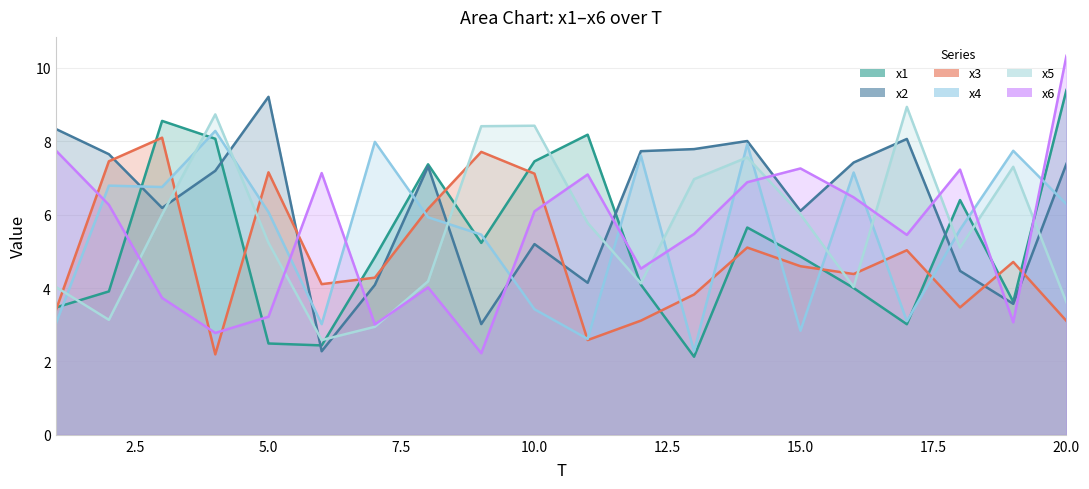

Reading left to right, what are all the values shown in this chart?

x1: 1=3.5	2=3.9	3=8.6	4=8.1	5=2.5	6=2.4	7=4.8	8=7.4	9=5.2	10=7.5	11=8.2	12=4.1	13=2.1	14=5.6	15=4.9	16=4.0	17=3.0	18=6.4	19=3.6	20=9.4
x2: 1=8.3	2=7.6	3=6.2	4=7.2	5=9.2	6=2.3	7=4.1	8=7.3	9=3.0	10=5.2	11=4.1	12=7.7	13=7.8	14=8.0	15=6.1	16=7.4	17=8.1	18=4.5	19=3.6	20=7.4
x3: 1=3.4	2=7.5	3=8.1	4=2.2	5=7.2	6=4.1	7=4.3	8=6.2	9=7.7	10=7.1	11=2.6	12=3.1	13=3.8	14=5.1	15=4.6	16=4.4	17=5.0	18=3.5	19=4.7	20=3.1
x4: 1=3.0	2=6.8	3=6.8	4=8.3	5=6.1	6=3.0	7=8.0	8=5.9	9=5.5	10=3.4	11=2.6	12=7.6	13=2.3	14=7.9	15=2.8	16=7.1	17=3.1	18=5.6	19=7.7	20=6.3
x5: 1=4.0	2=3.1	3=6.0	4=8.7	5=5.2	6=2.6	7=2.9	8=4.2	9=8.4	10=8.4	11=5.8	12=4.1	13=7.0	14=7.6	15=6.0	16=4.0	17=8.9	18=5.1	19=7.3	20=3.6
x6: 1=7.8	2=6.3	3=3.7	4=2.8	5=3.2	6=7.1	7=3.0	8=4.0	9=2.2	10=6.1	11=7.1	12=4.5	13=5.5	14=6.9	15=7.3	16=6.5	17=5.4	18=7.2	19=3.1	20=10.3